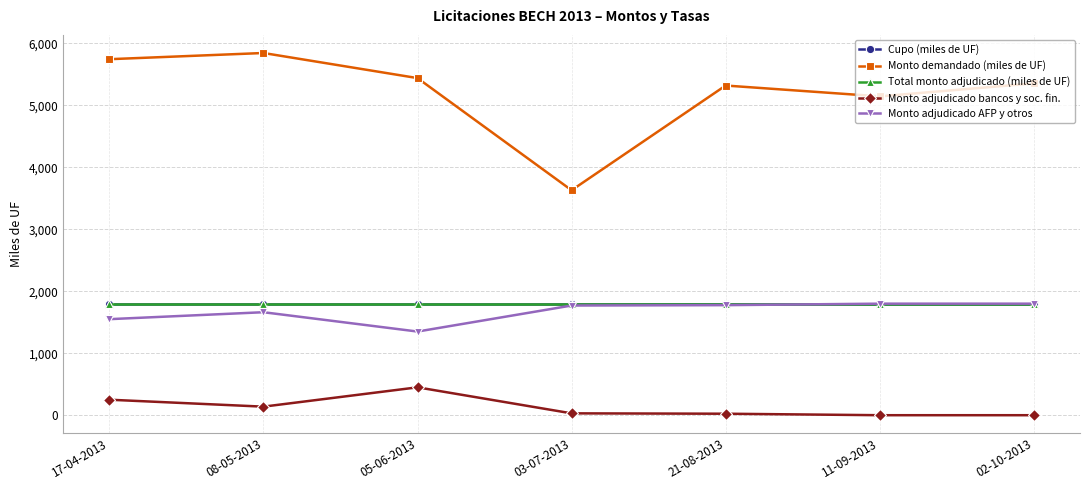

Does the chart have visible grid lines?

Yes